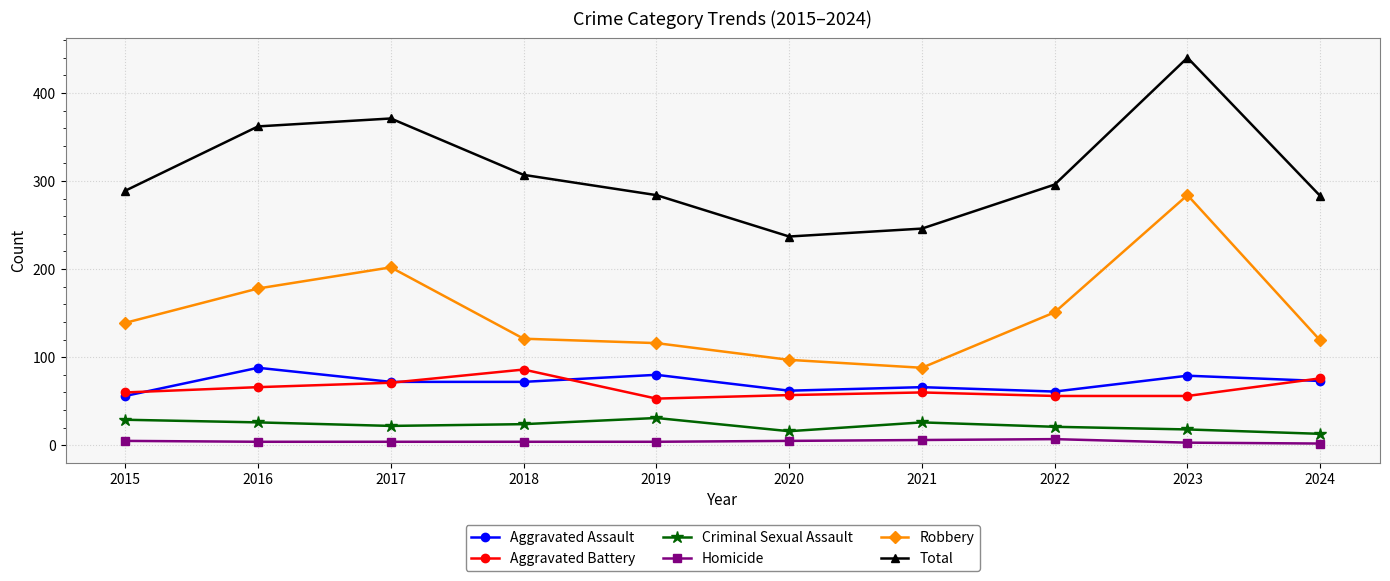

Is the value of Robbery at 2022 greater than the value of Homicide at 2020?

Yes